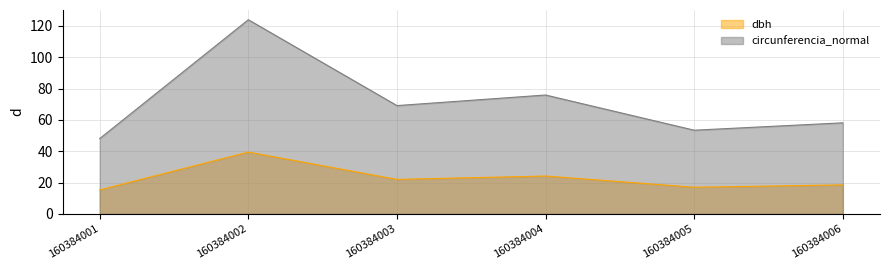

True or false: circunferencia_normal has a value of 123.9 at 160384002.

True